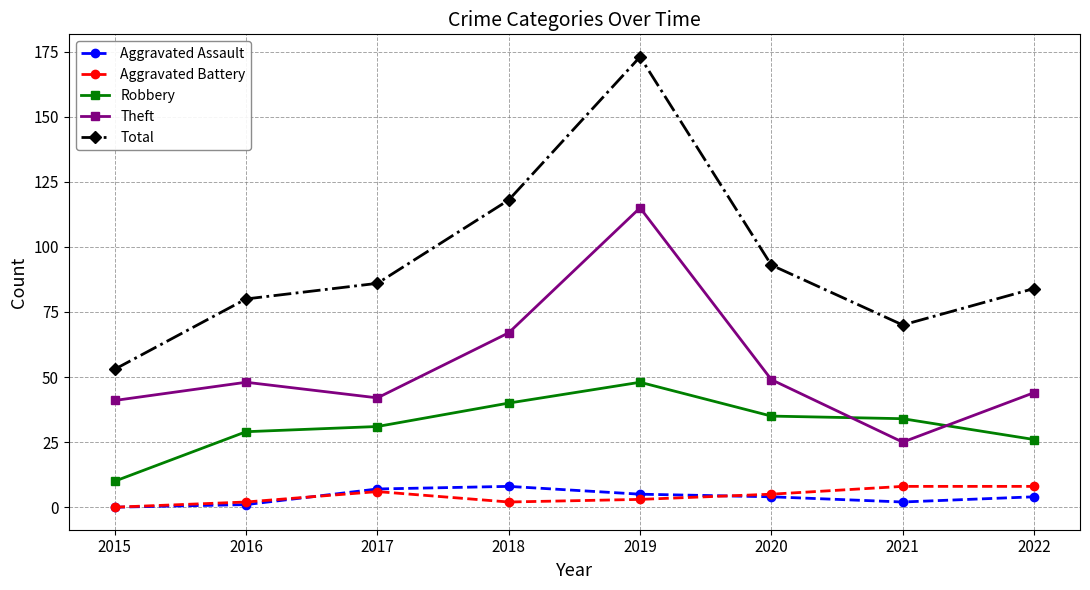

What is the value of the Robbery point at the 4th from the left?

40